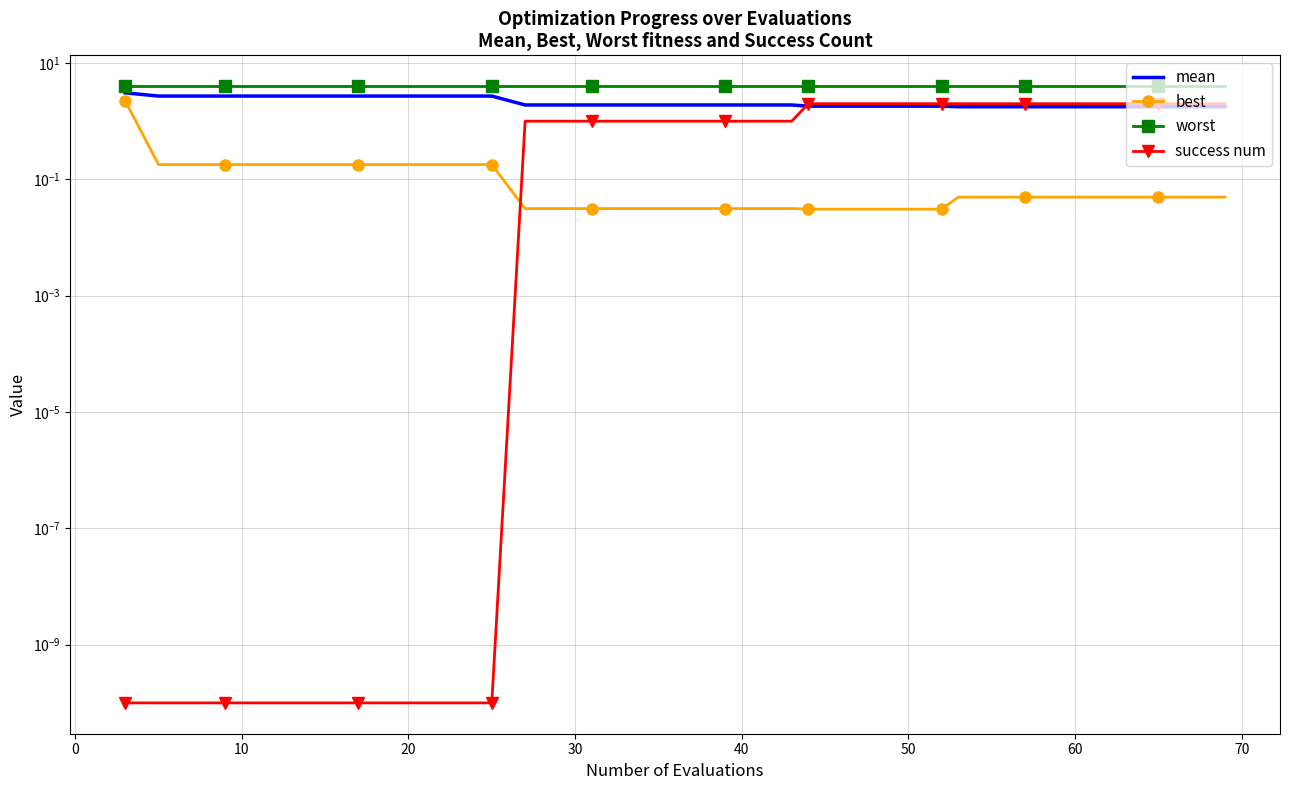

What is the greatest value displayed?

4.0